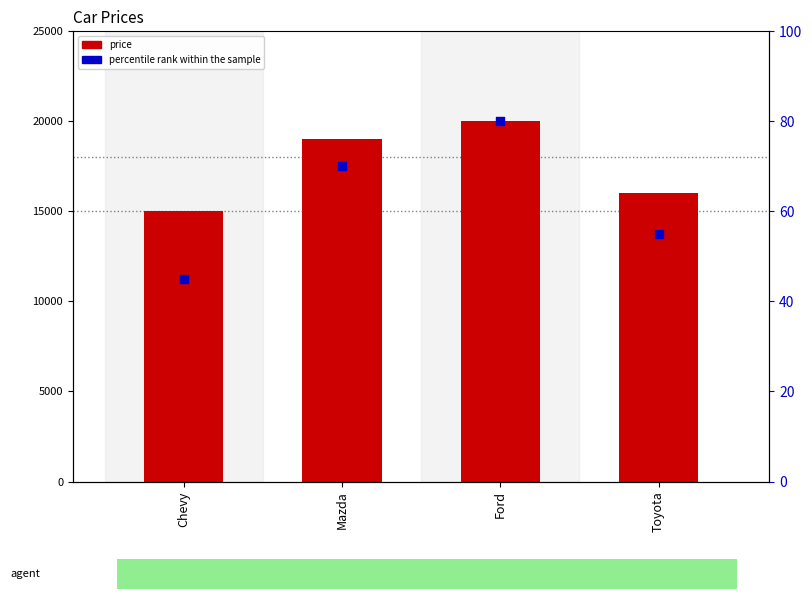

Is the value of percentile rank within the sample at Chevy greater than the value of price at Toyota?

No